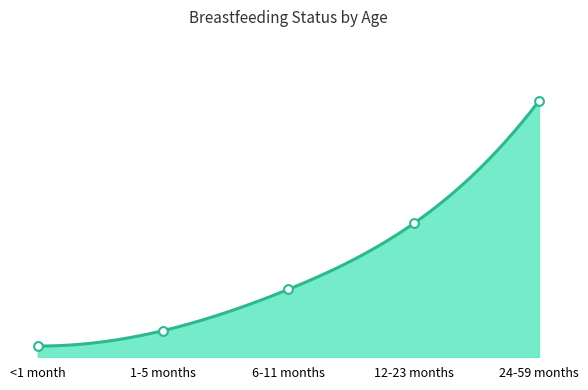

Which series has the largest total across all categories?

Partial